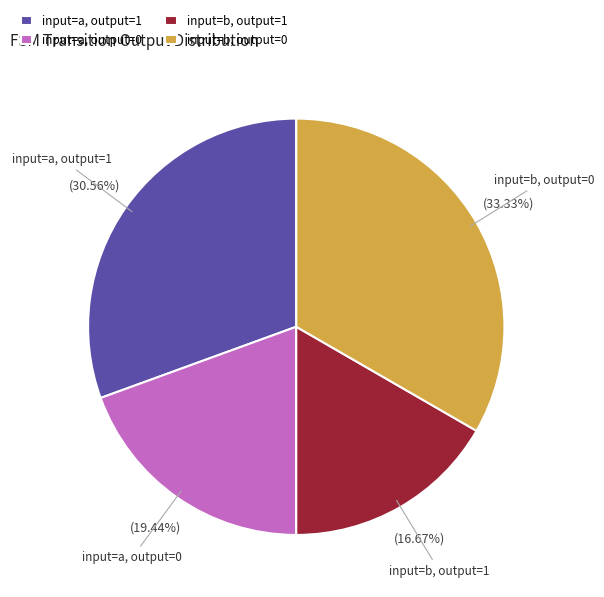

Rank the categories by value from highest to lowest.

input=b, output=0, input=a, output=1, input=a, output=0, input=b, output=1